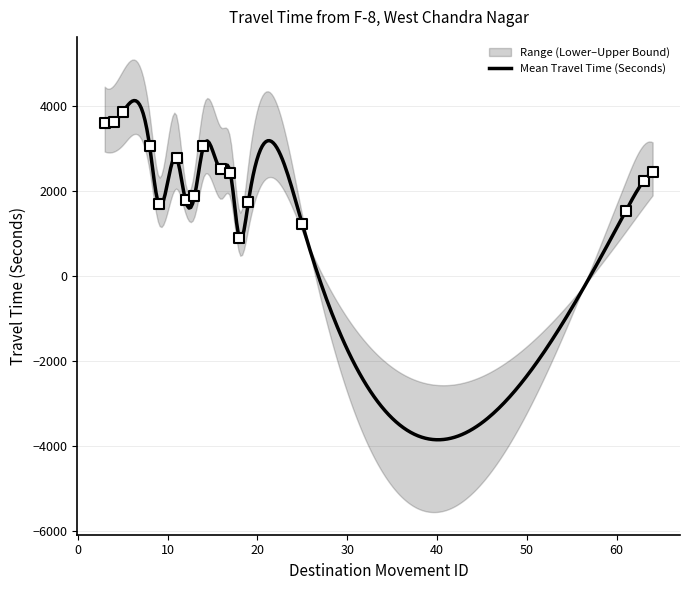

Which series reaches the minimum Y coordinate?

Lower Bound